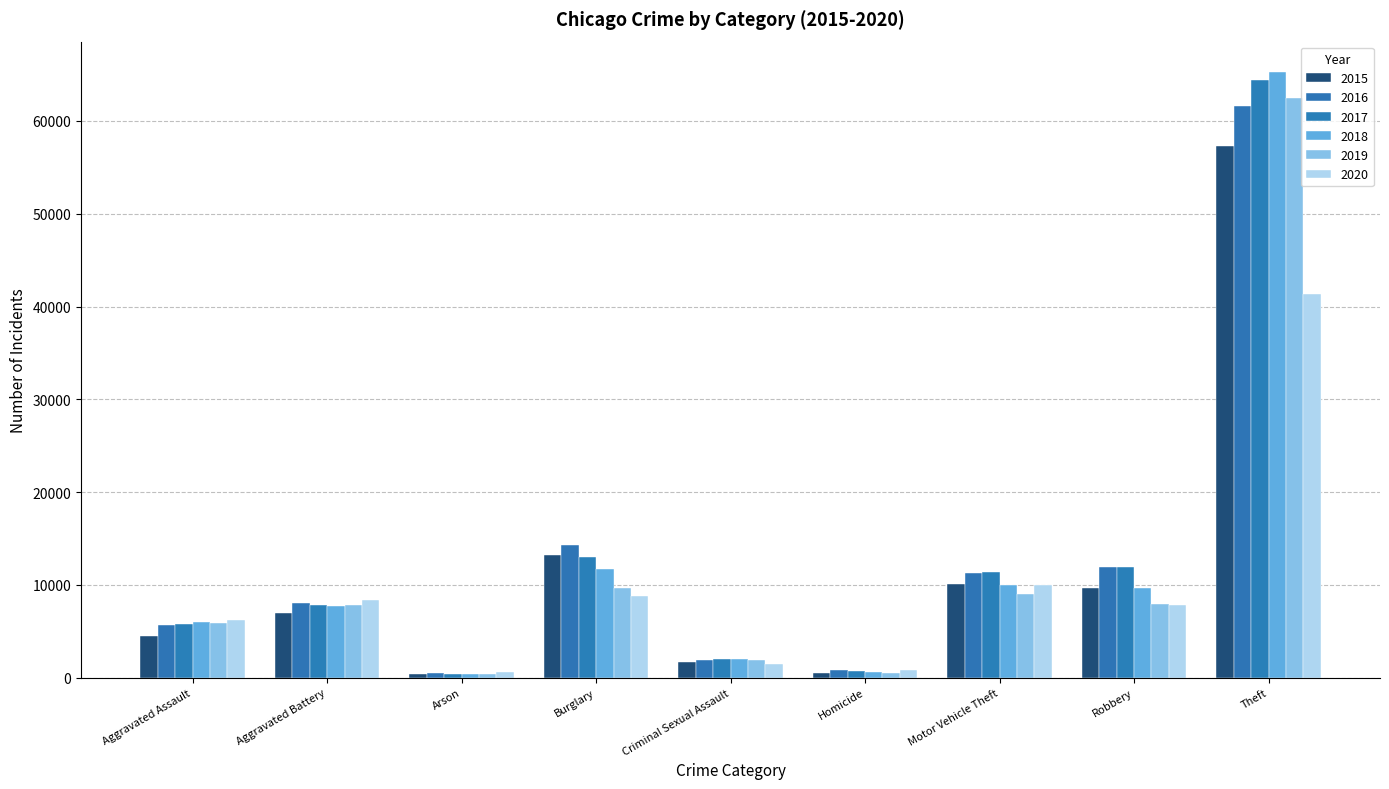

How many values in the 2019 series are below 7858?

4